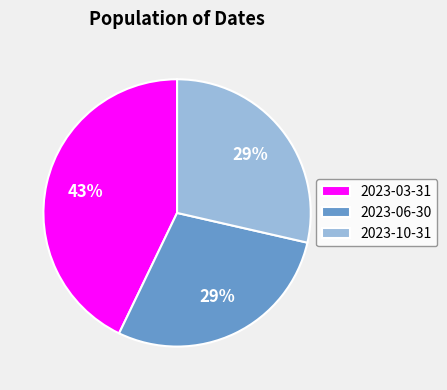

Which category has the biggest portion of the pie?

2023-03-31